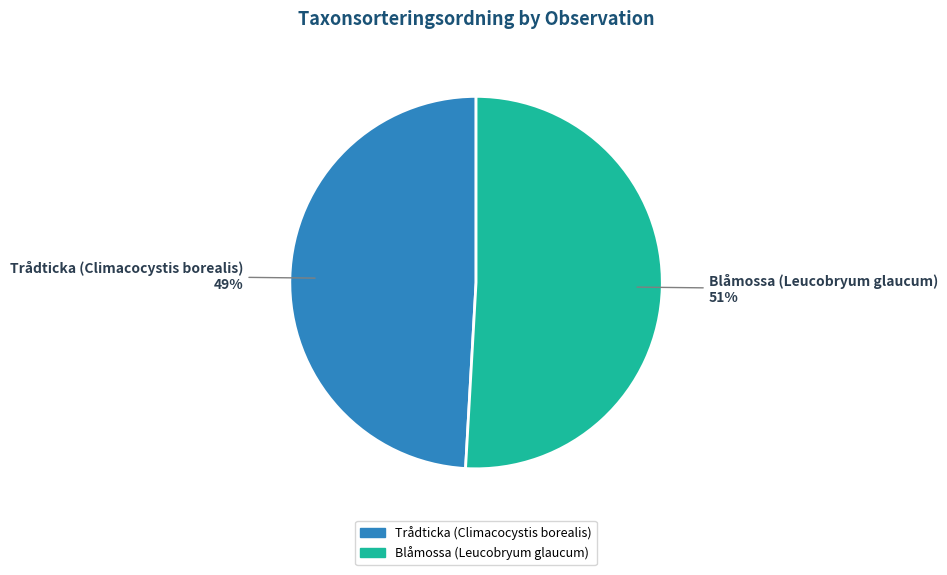

To the nearest percent, what is the difference between the largest and smallest slice percentages?

2%